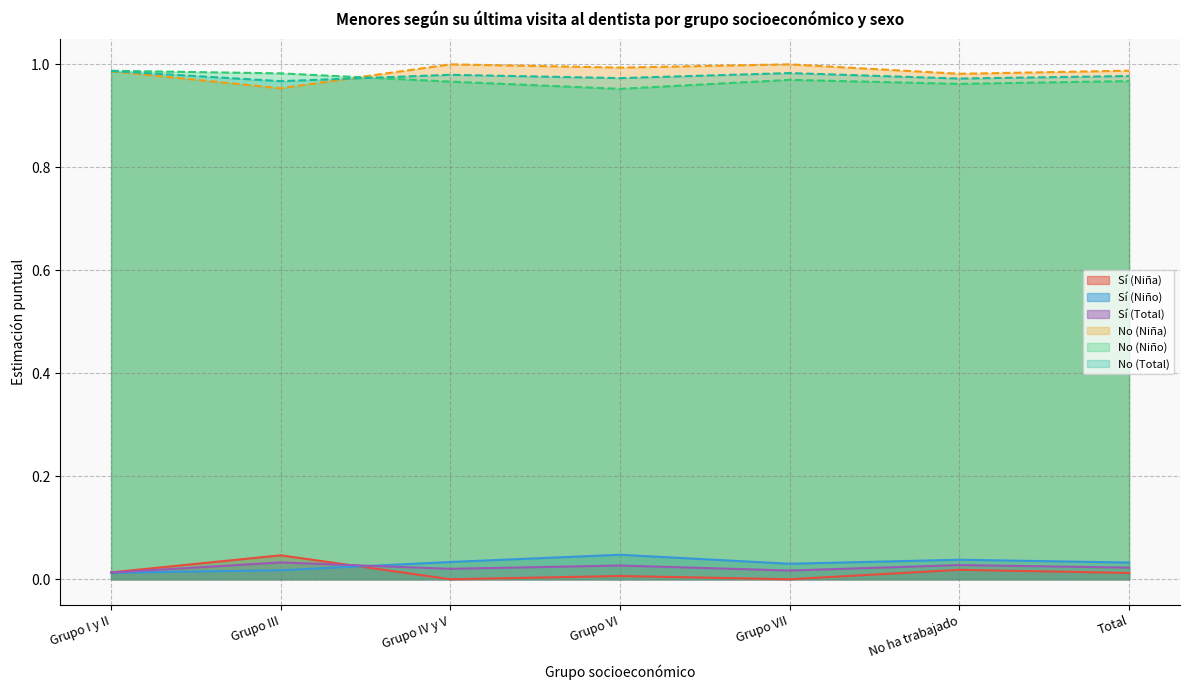

What is the label of the 3rd point from the left?

Grupo IV y V